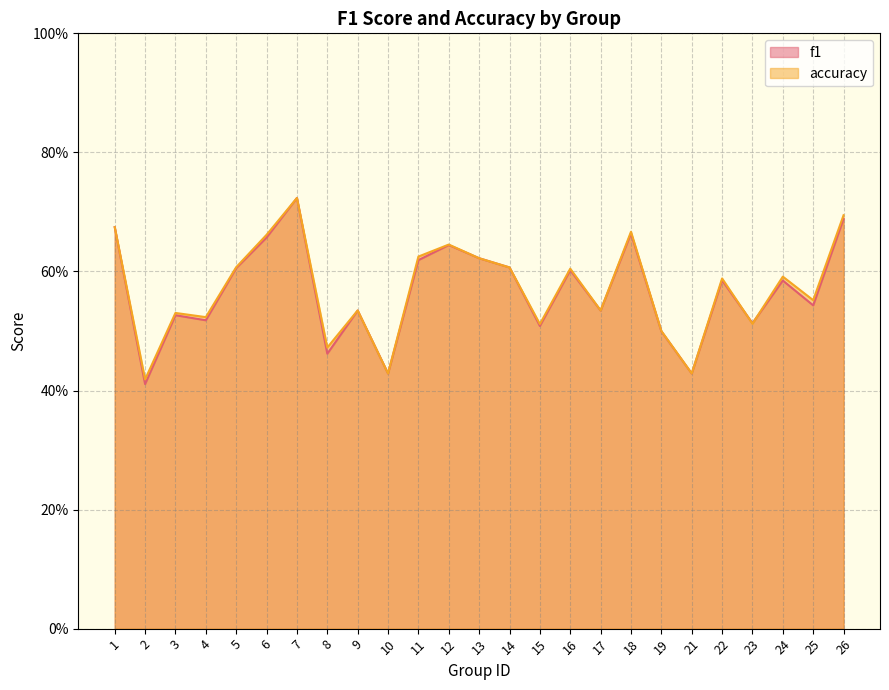

How many f1 values are between 0 and 1?

25